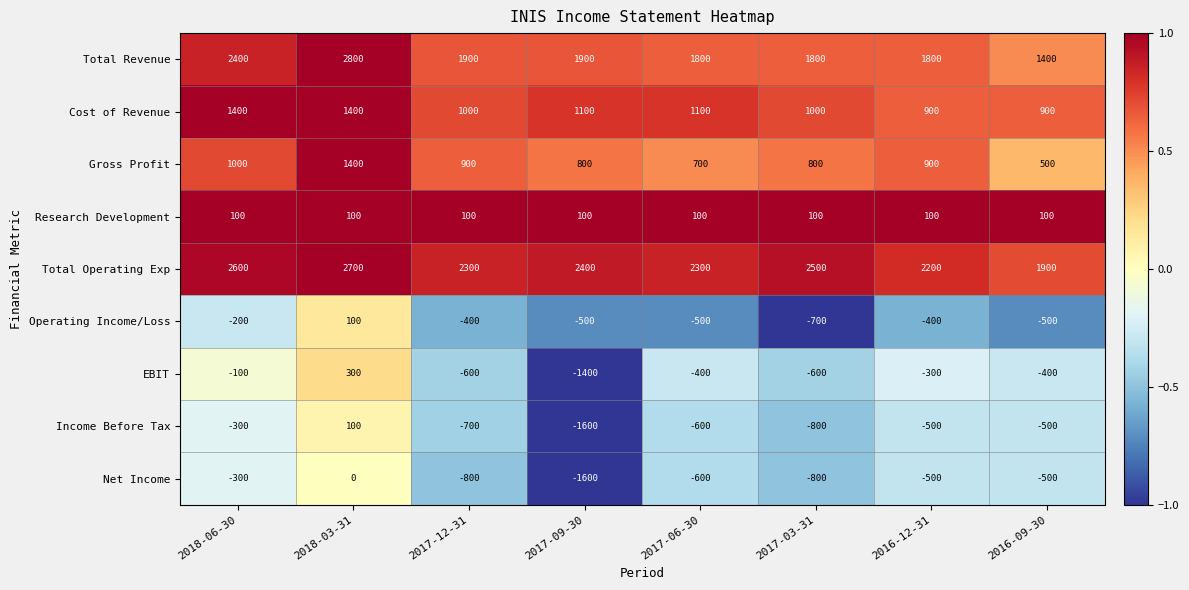

Is it true that Cost of Revenue equals 1100 at 2017-09-30?

True